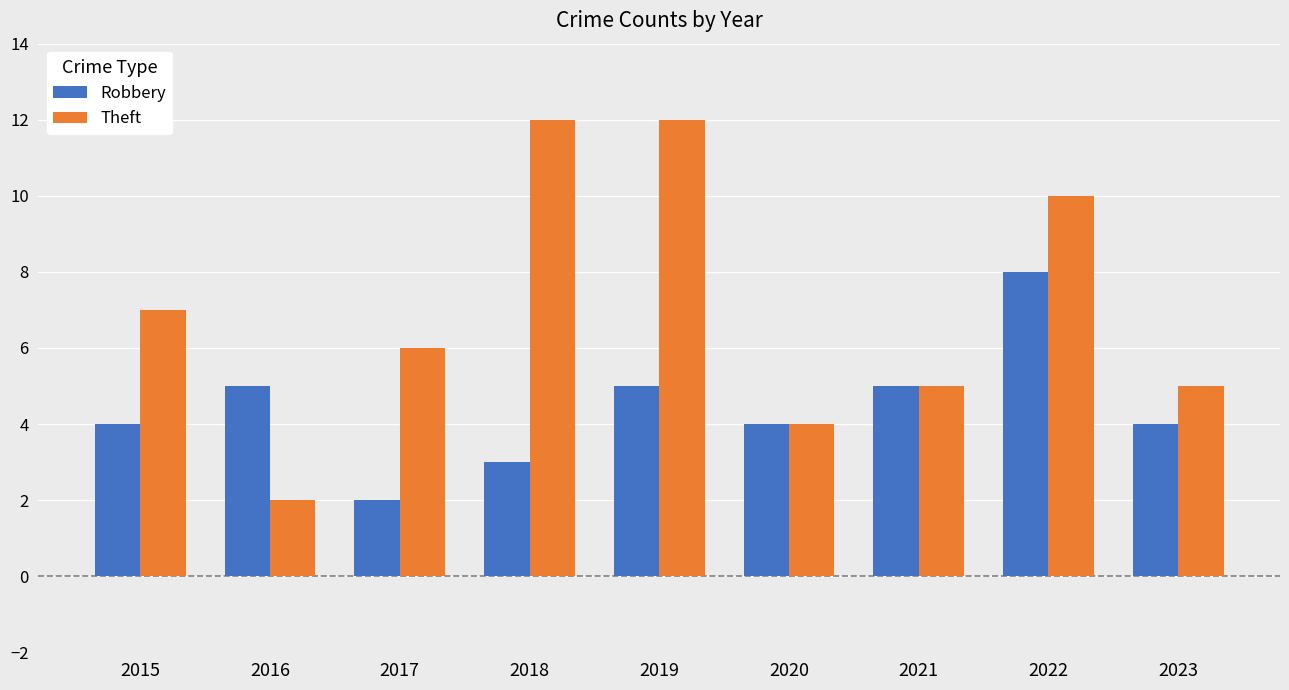

What is the greatest value displayed?

12